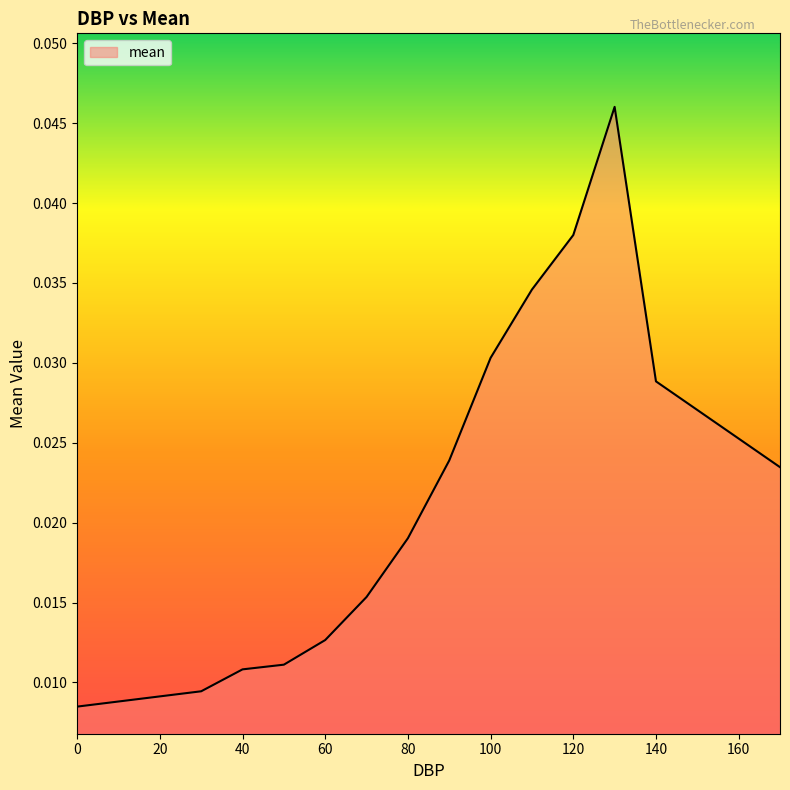

True or false: there are more than 2 points higher than both neighbors.

False